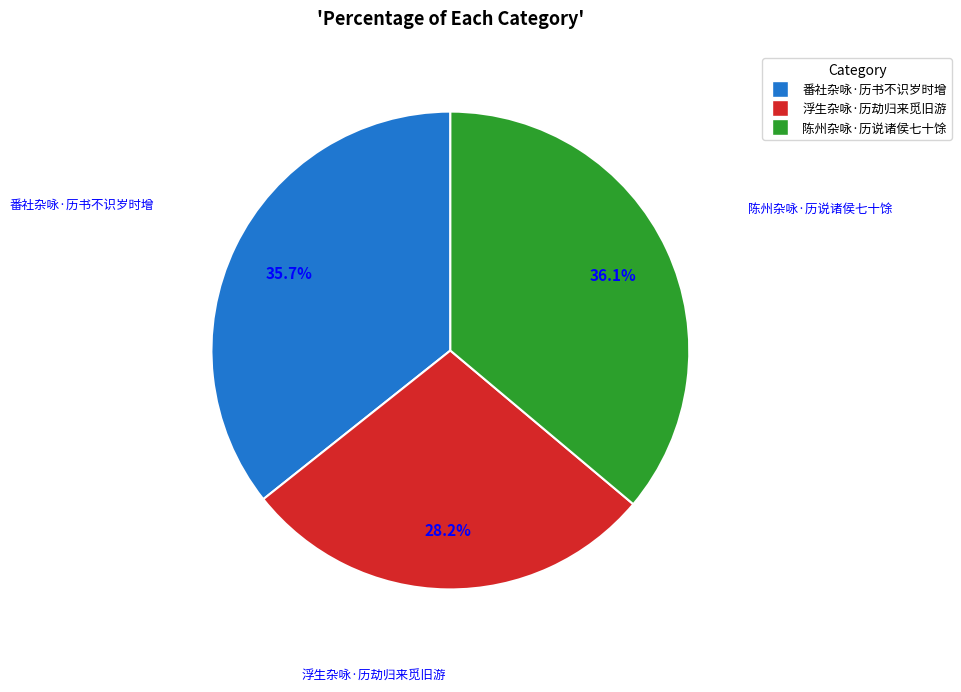

Is there a majority slice in this chart?

No